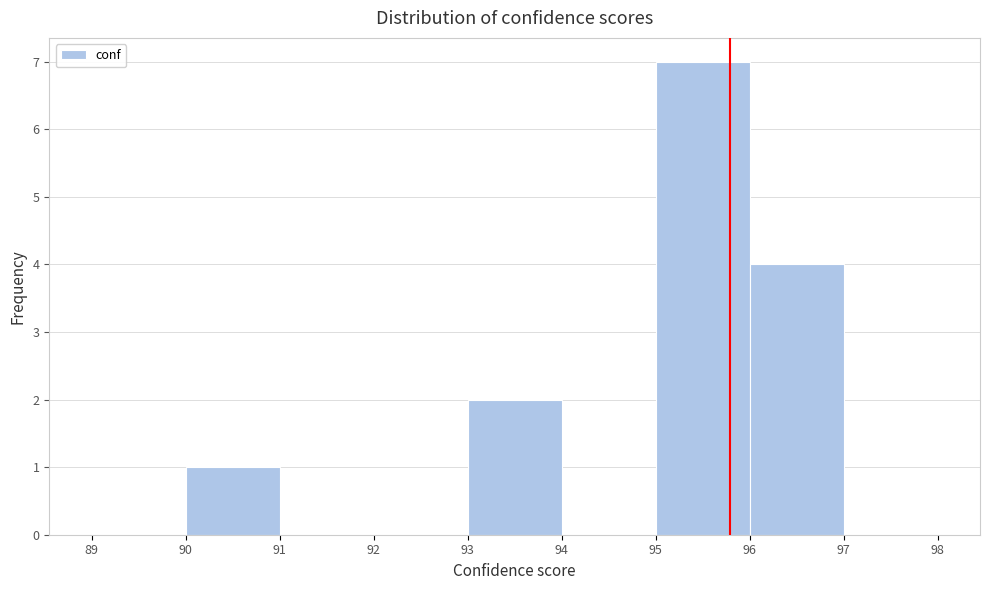

Reading left to right, list every bar in this chart as the range it spans on the x-axis followed by its height. The values are not printed on the chart, so give them approximately, as read against the axis.

89 to 90: 0
90 to 91: 1
91 to 92: 0
92 to 93: 0
93 to 94: 2
94 to 95: 0
95 to 96: 7
96 to 97: 4
97 to 98: 0